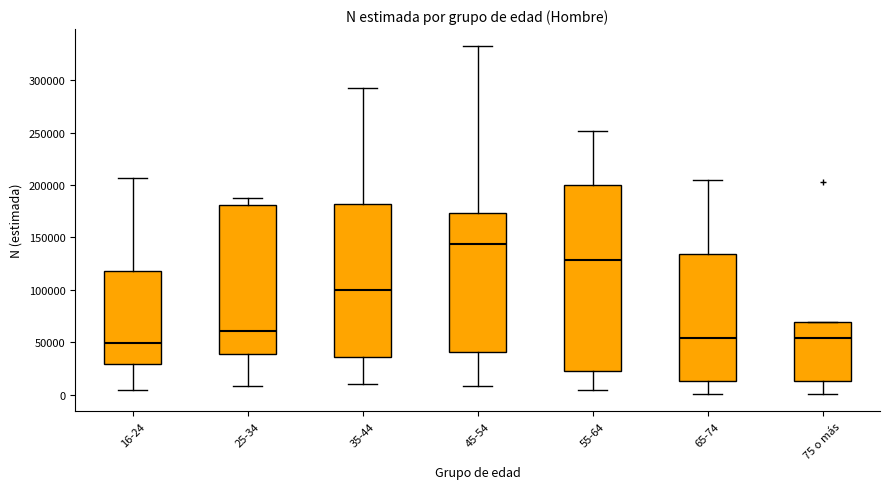

Which box's median line is the highest?

45-54